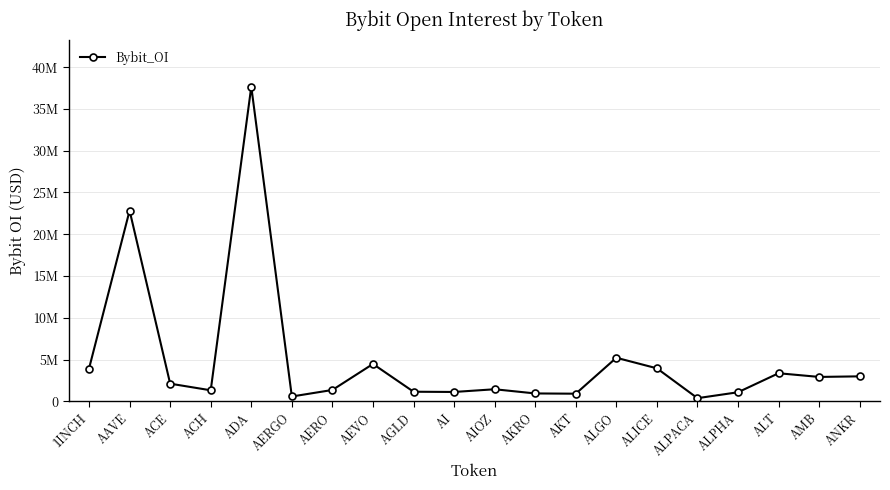

Approximately how many times larger is the value at ALICE compared to AI?

3.5